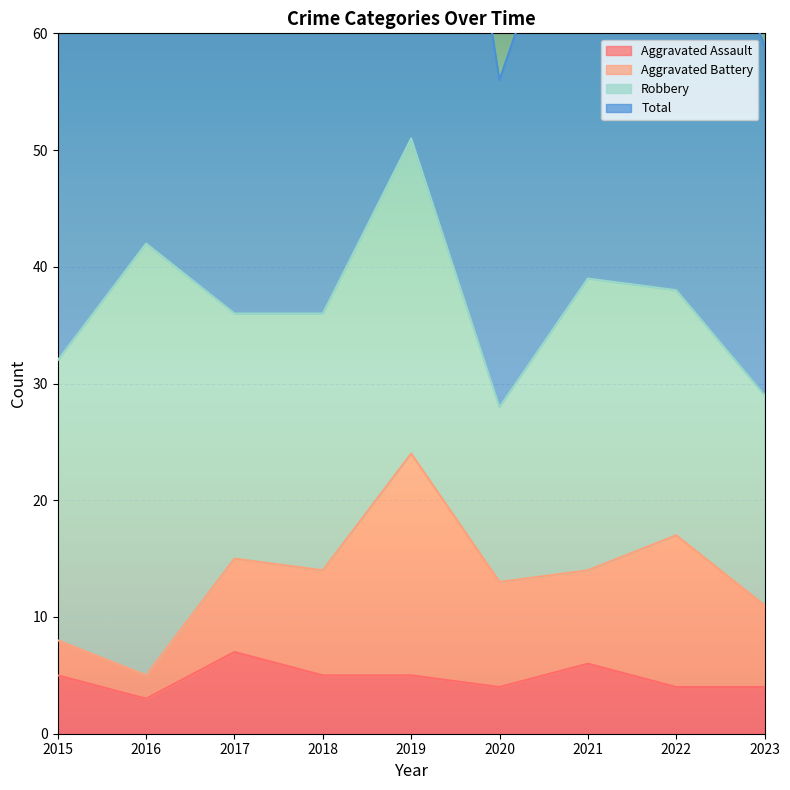

The Aggravated Assault series shows 8 at 2019. True or false?

False